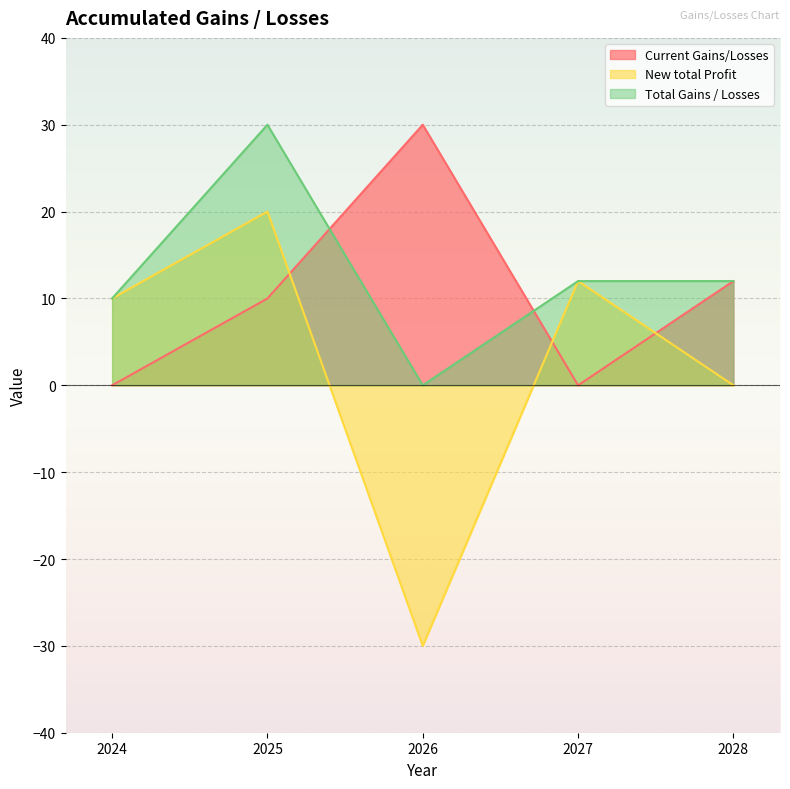

What is the smallest value displayed?

-30